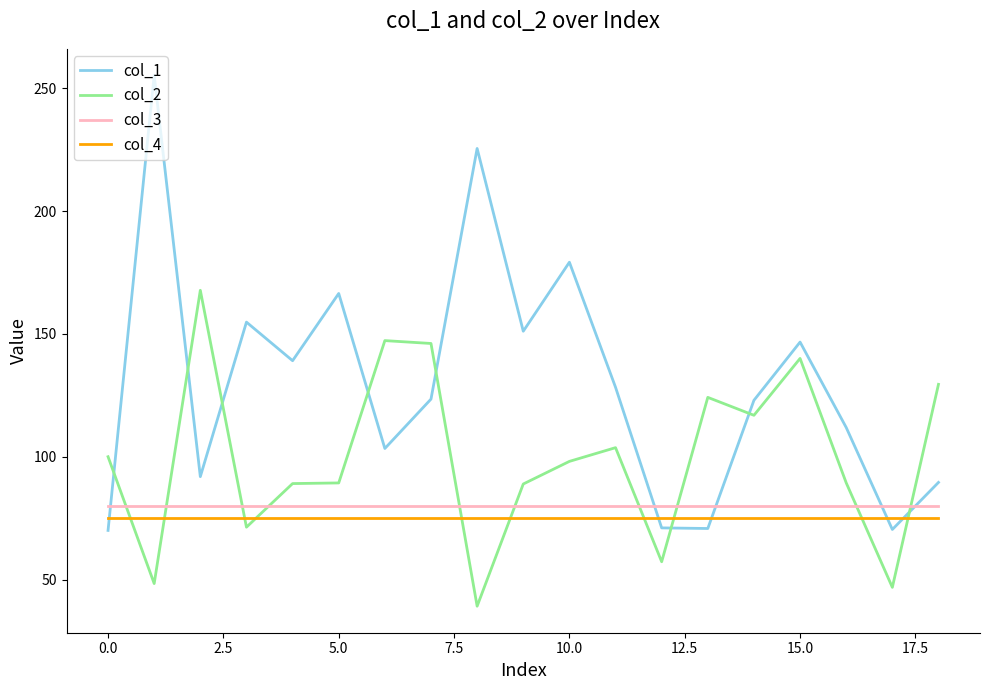

True or false: col_4 and col_3 intersect in this chart.

False